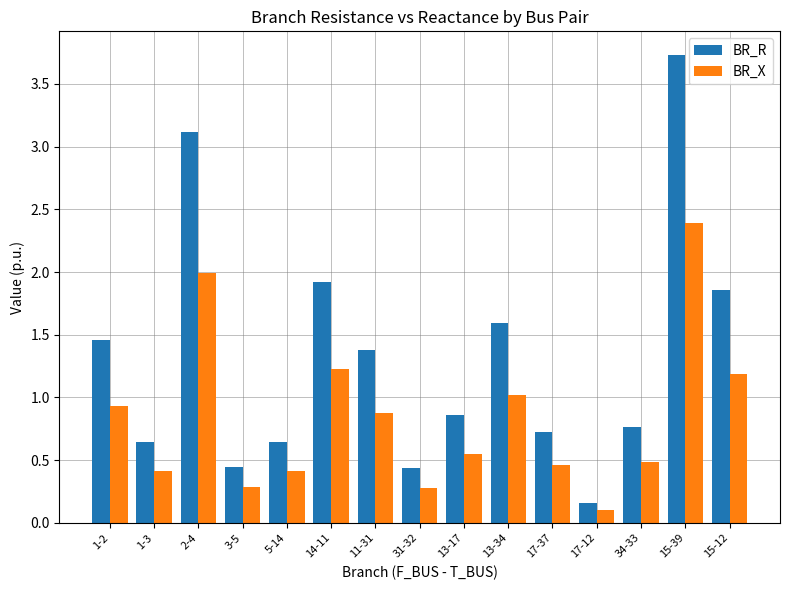

What is the difference between the maximum and minimum values in the BR_X series?

2.3